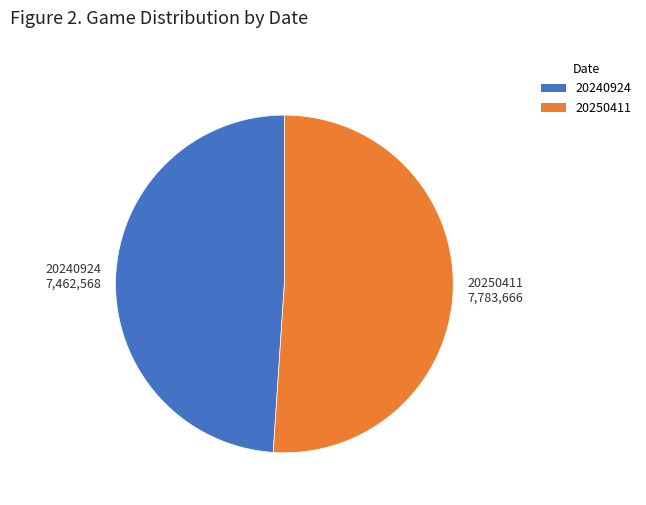

Does any single category account for the majority?

Yes